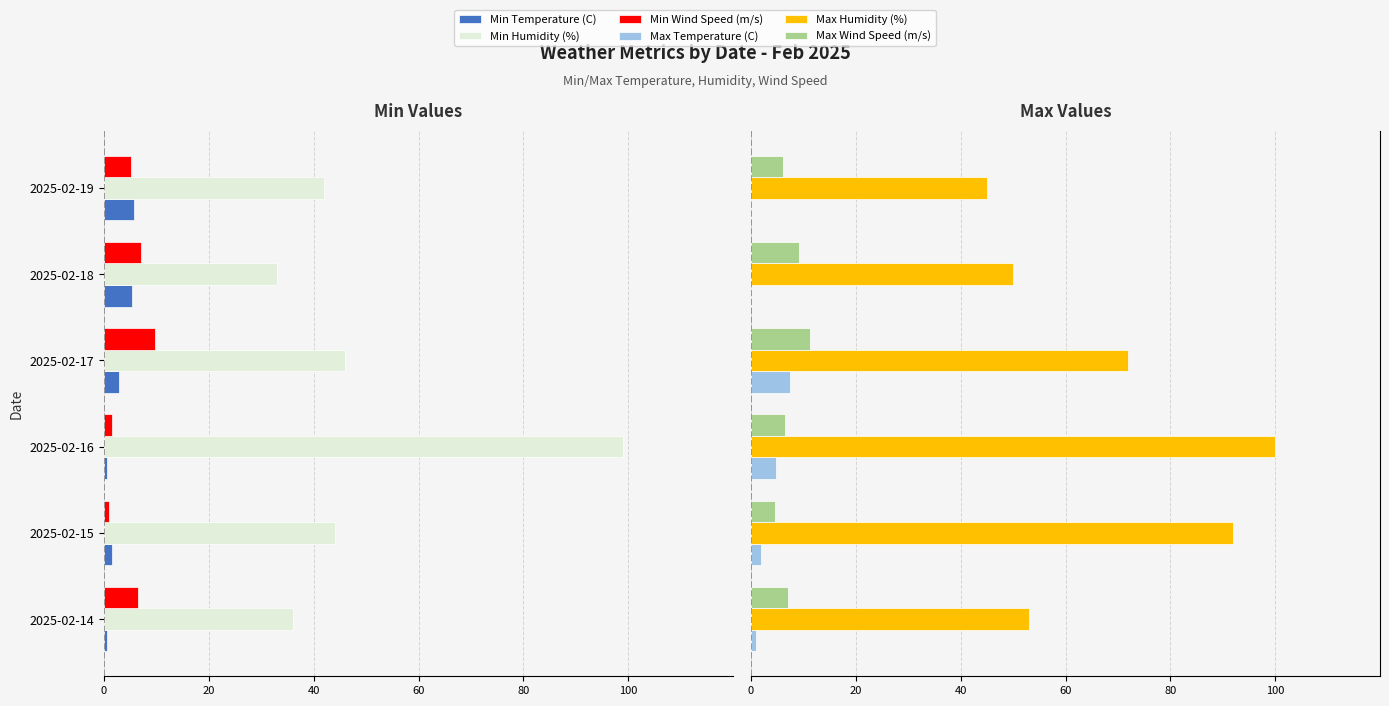

Read the Max Humidity (%) value at 2025-02-15.

92.0